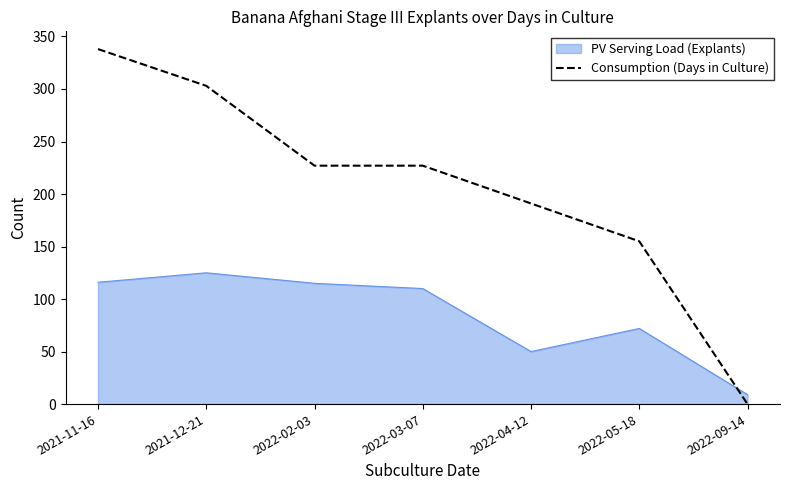

The value of Consumption (Days in Culture) at 2021-11-16 is 141. True or false?

False